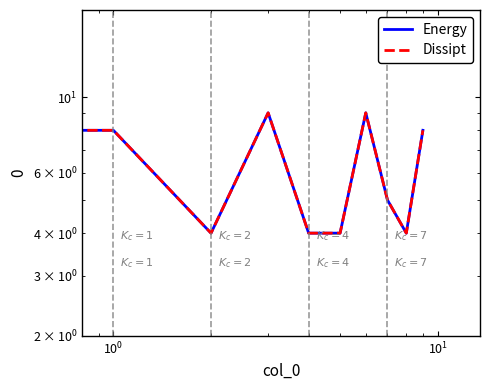

What is the value of the Energy point at the 3rd from the left?

4